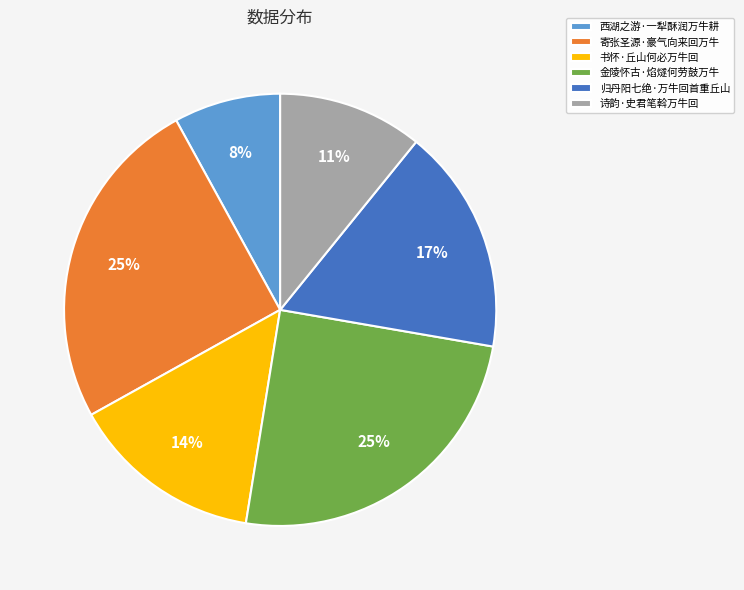

Between 金陵怀古·焰燧何劳鼓万牛 and 归丹阳七绝·万牛回首重丘山, which is larger?

金陵怀古·焰燧何劳鼓万牛